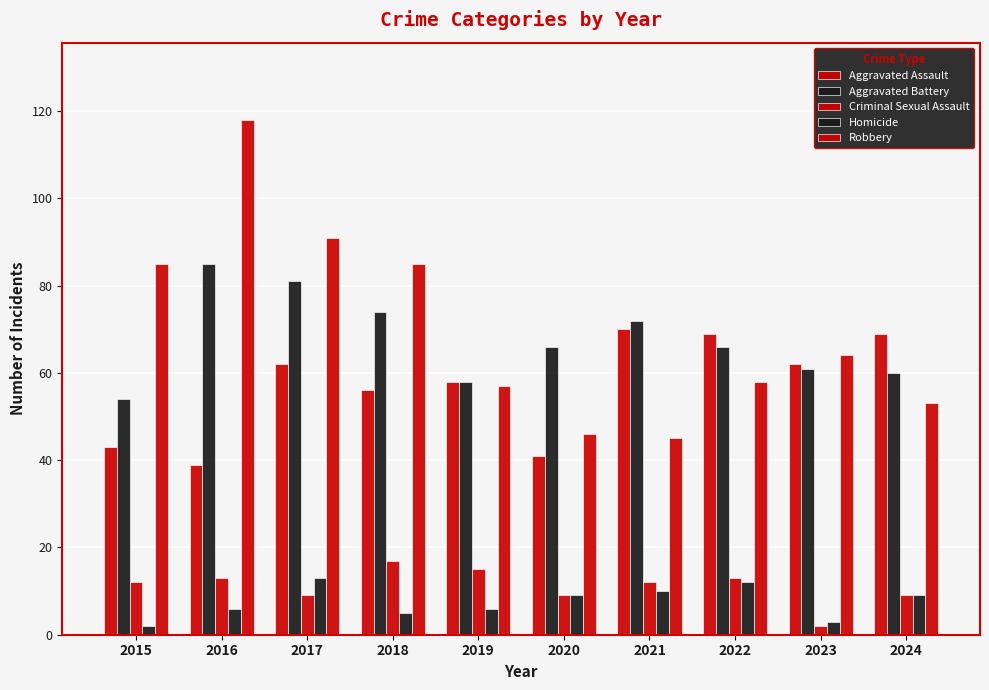

Rank the categories by Homicide value from lowest to highest.

2015, 2023, 2018, 2016, 2019, 2020, 2024, 2021, 2022, 2017